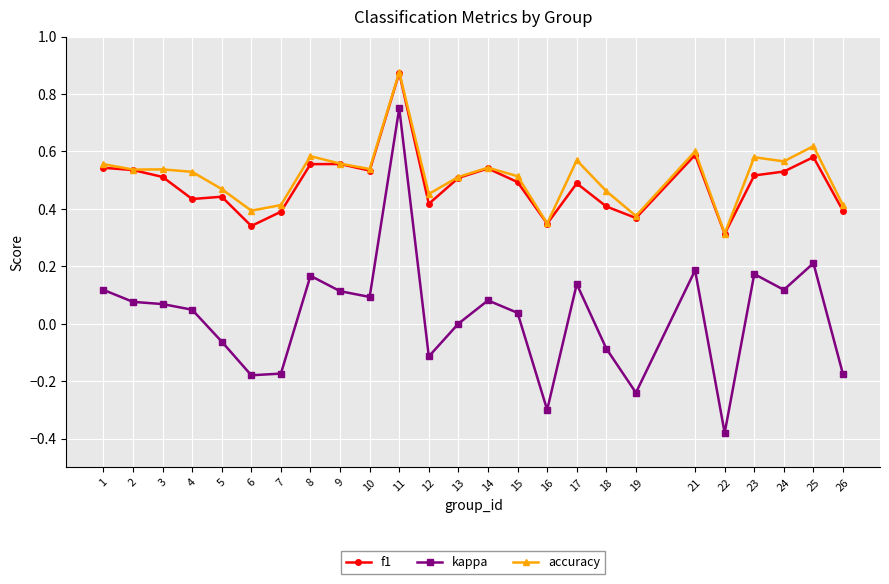

Which category has the highest value in the kappa series?

11